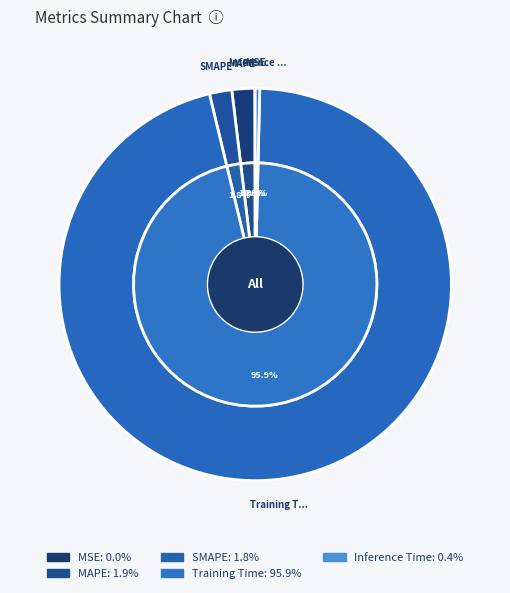

Which category has the smallest portion of the pie?

MSE